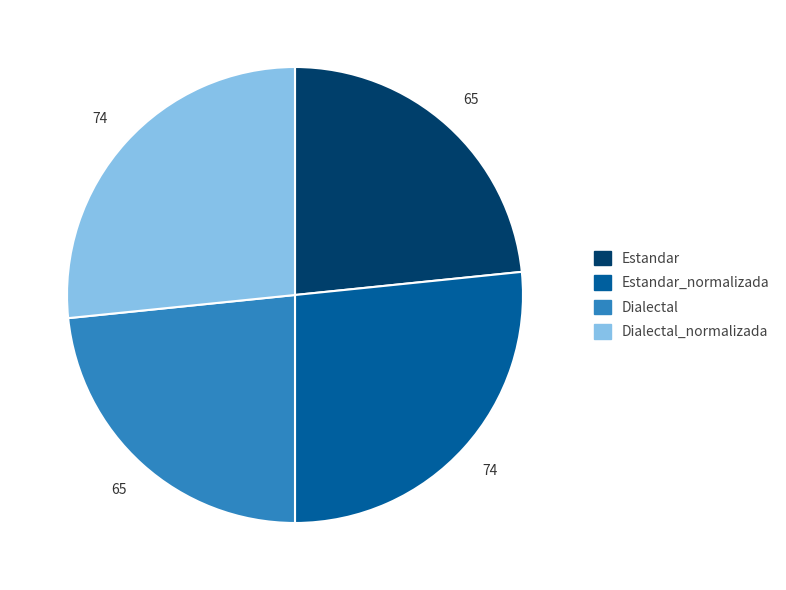

Does any single category account for the majority?

No